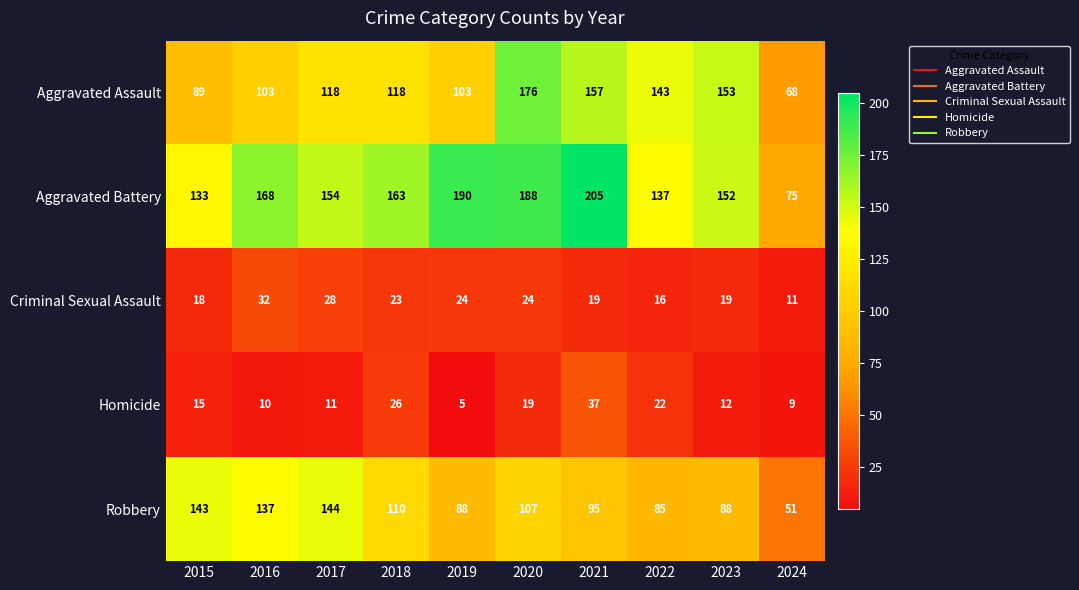

What is the total value across all series at 2020?

514